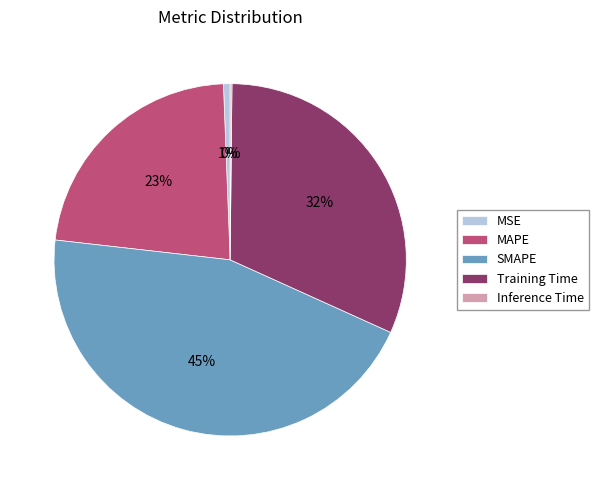

Is it true that MSE is 12% of the pie?

False